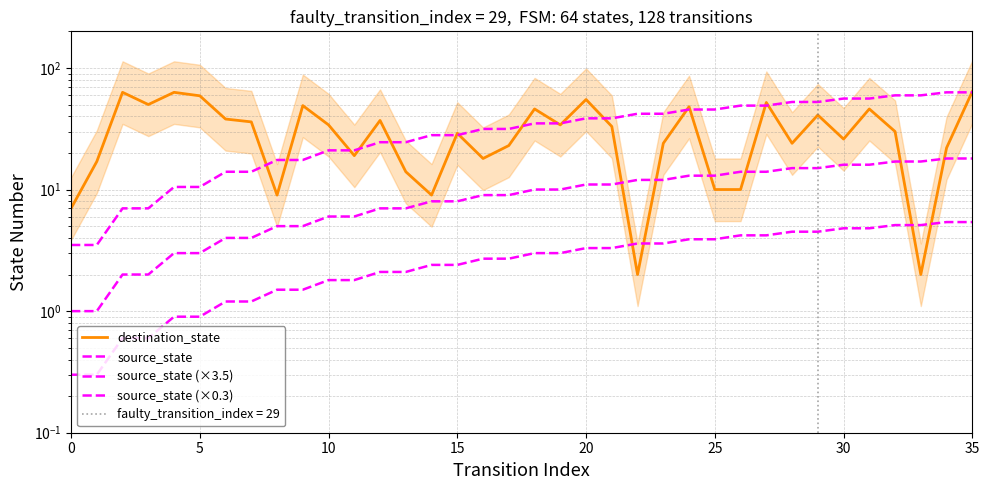

What is the value of the destination_state point at the 6th from the left?

59.0